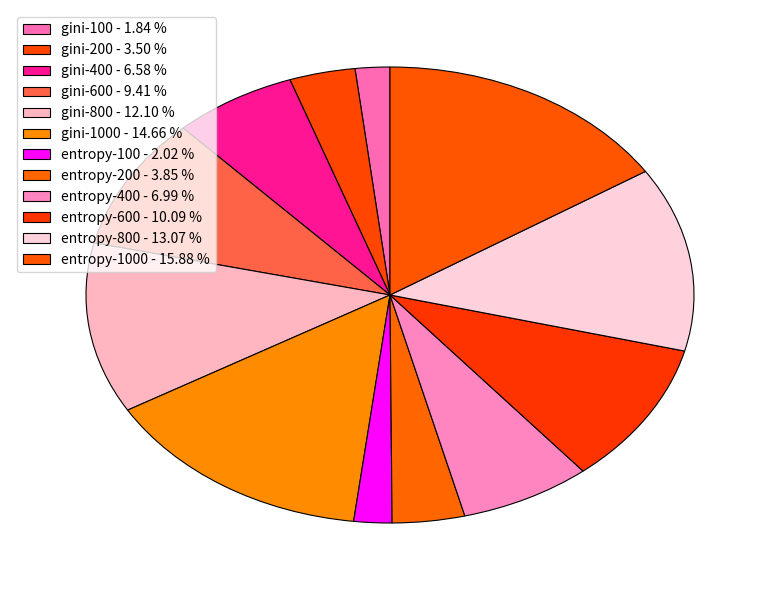

Does any single category account for the majority?

No